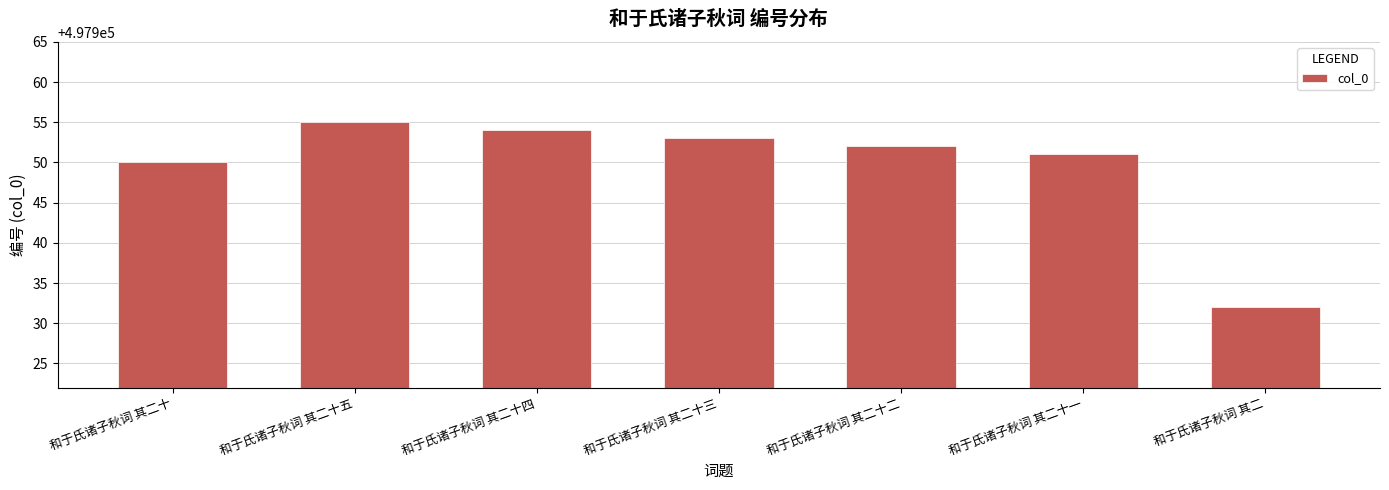

Which has a higher value, 和于氏诸子秋词 其二十二 or 和于氏诸子秋词 其二十三?

和于氏诸子秋词 其二十三